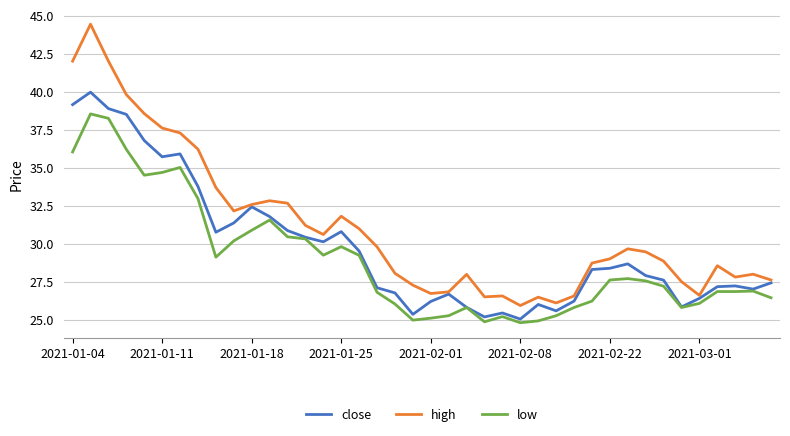

Which series has the largest range (max minus min)?

high